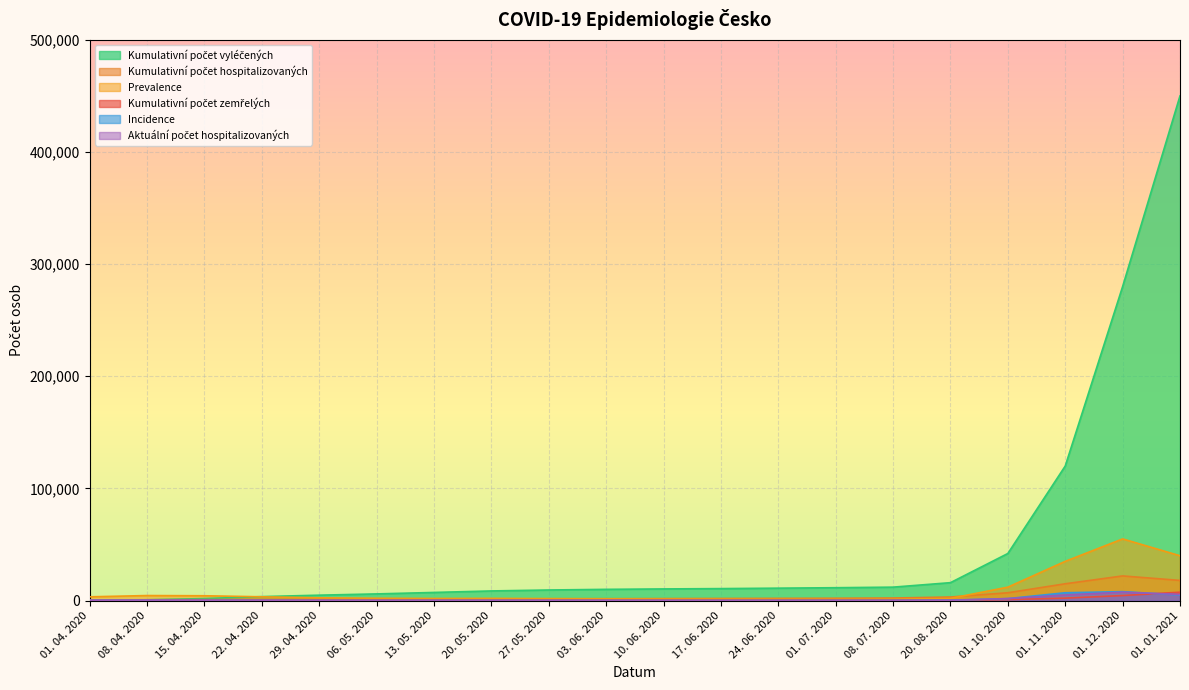

Reading right to left, what are all the values shown in this chart?

Kumulativní počet vyléčených: 01. 01. 2021=450000	01. 12. 2020=280000	01. 11. 2020=120000	01. 10. 2020=42000	20. 08. 2020=16000	08. 07. 2020=12000	01. 07. 2020=11500	24. 06. 2020=11100	17. 06. 2020=10700	10. 06. 2020=10412	03. 06. 2020=10028	27. 05. 2020=9458	20. 05. 2020=8619	13. 05. 2020=7276	06. 05. 2020=5968	29. 04. 2020=4845	22. 04. 2020=3551	15. 04. 2020=1828	08. 04. 2020=711	01. 04. 2020=178
Kumulativní počet hospitalizovaných: 01. 01. 2021=18000	01. 12. 2020=22000	01. 11. 2020=15000	01. 10. 2020=7000	20. 08. 2020=3200	08. 07. 2020=2300	01. 07. 2020=2100	24. 06. 2020=2000	17. 06. 2020=1900	10. 06. 2020=1800	03. 06. 2020=1700	27. 05. 2020=1600	20. 05. 2020=1500	13. 05. 2020=1380	06. 05. 2020=1240	29. 04. 2020=1150	22. 04. 2020=1052	15. 04. 2020=885	08. 04. 2020=740	01. 04. 2020=493
Prevalence: 01. 01. 2021=40000	01. 12. 2020=55000	01. 11. 2020=35000	01. 10. 2020=12000	20. 08. 2020=2000	08. 07. 2020=1200	01. 07. 2020=1100	24. 06. 2020=1200	17. 06. 2020=1300	10. 06. 2020=1400	03. 06. 2020=1600	27. 05. 2020=1800	20. 05. 2020=2000	13. 05. 2020=1900	06. 05. 2020=2100	29. 04. 2020=2513	22. 04. 2020=3387	15. 04. 2020=4319	08. 04. 2020=4506	01. 04. 2020=3376
Kumulativní počet zemřelých: 01. 01. 2021=7500	01. 12. 2020=4500	01. 11. 2020=2200	01. 10. 2020=900	20. 08. 2020=480	08. 07. 2020=430	01. 07. 2020=410	24. 06. 2020=395	17. 06. 2020=385	10. 06. 2020=375	03. 06. 2020=360	27. 05. 2020=340	20. 05. 2020=320	13. 05. 2020=290	06. 05. 2020=265	29. 04. 2020=234	22. 04. 2020=206	15. 04. 2020=166	08. 04. 2020=107	01. 04. 2020=43
Incidence: 01. 01. 2021=5000	01. 12. 2020=8000	01. 11. 2020=7000	01. 10. 2020=1800	20. 08. 2020=400	08. 07. 2020=150	01. 07. 2020=120	24. 06. 2020=100	17. 06. 2020=60	10. 06. 2020=45	03. 06. 2020=50	27. 05. 2020=55	20. 05. 2020=80	13. 05. 2020=70	06. 05. 2020=60	29. 04. 2020=75	22. 04. 2020=99	15. 04. 2020=160	08. 04. 2020=294	01. 04. 2020=283
Aktuální počet hospitalizovaných: 01. 01. 2021=5500	01. 12. 2020=7500	01. 11. 2020=5000	01. 10. 2020=1800	20. 08. 2020=300	08. 07. 2020=150	01. 07. 2020=130	24. 06. 2020=140	17. 06. 2020=150	10. 06. 2020=160	03. 06. 2020=180	27. 05. 2020=200	20. 05. 2020=220	13. 05. 2020=210	06. 05. 2020=230	29. 04. 2020=286	22. 04. 2020=342	15. 04. 2020=370	08. 04. 2020=423	01. 04. 2020=345